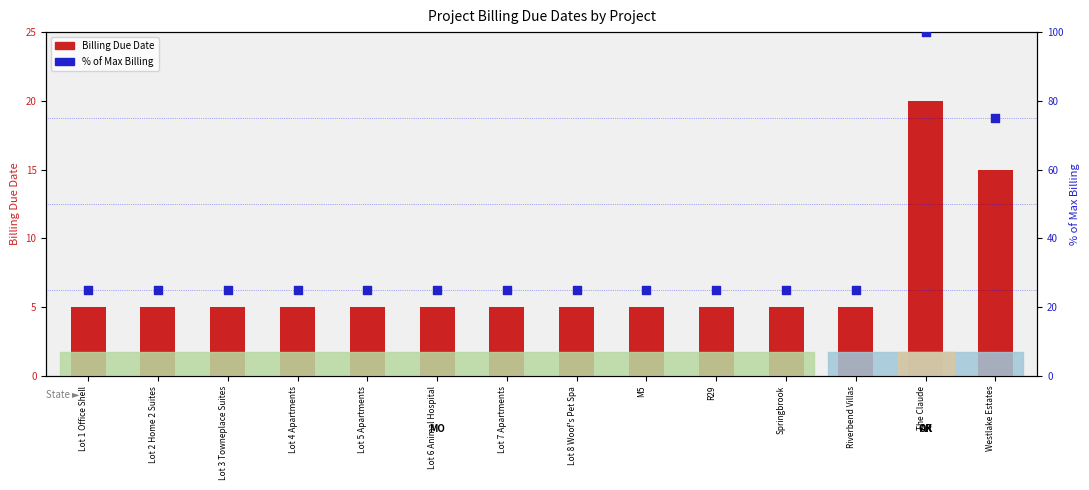

Which series has the largest total across all categories?

Billing % of Max